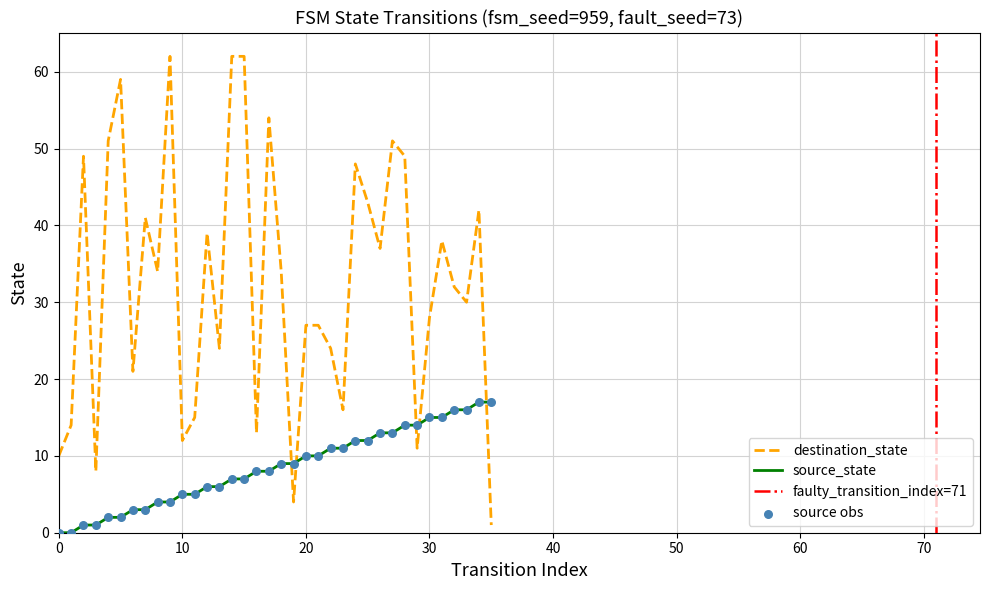

At which category is the sum across all series the highest?

14